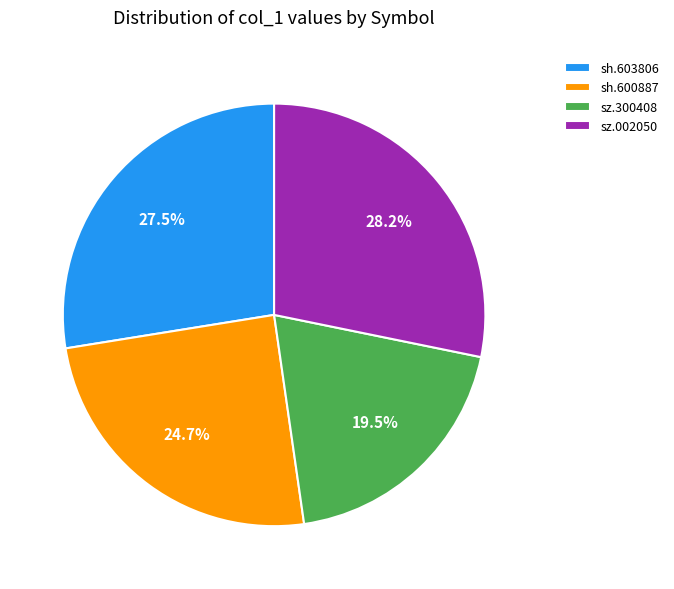

Rank the categories by value from lowest to highest.

sz.300408, sh.600887, sh.603806, sz.002050